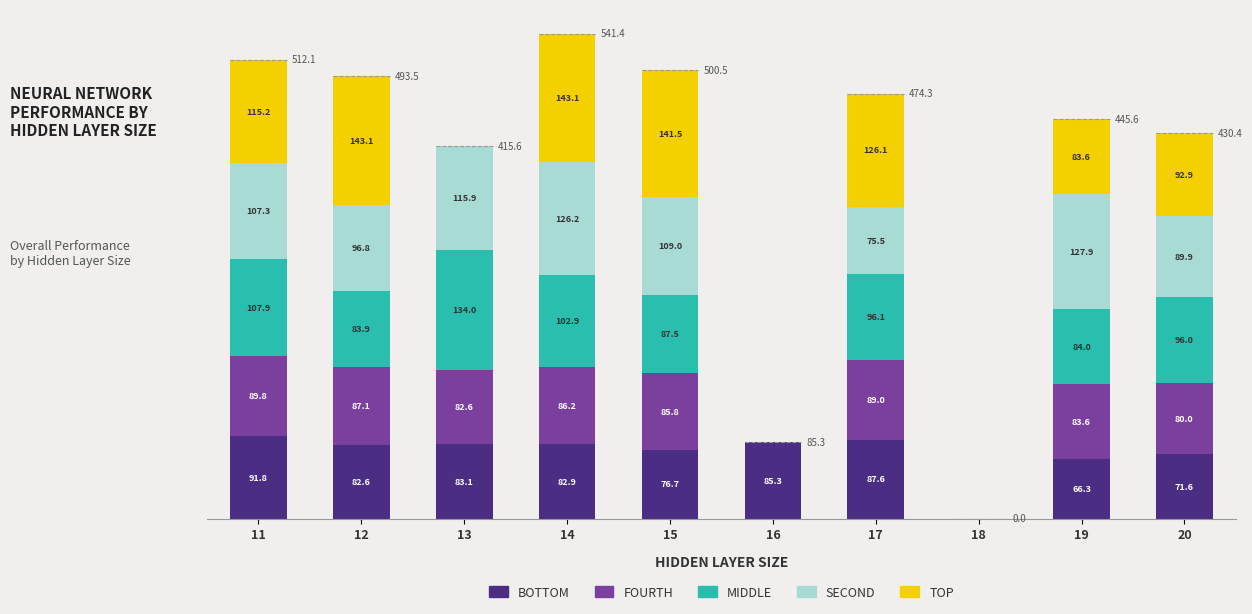

At which label is BOTTOM closest to 45?

19